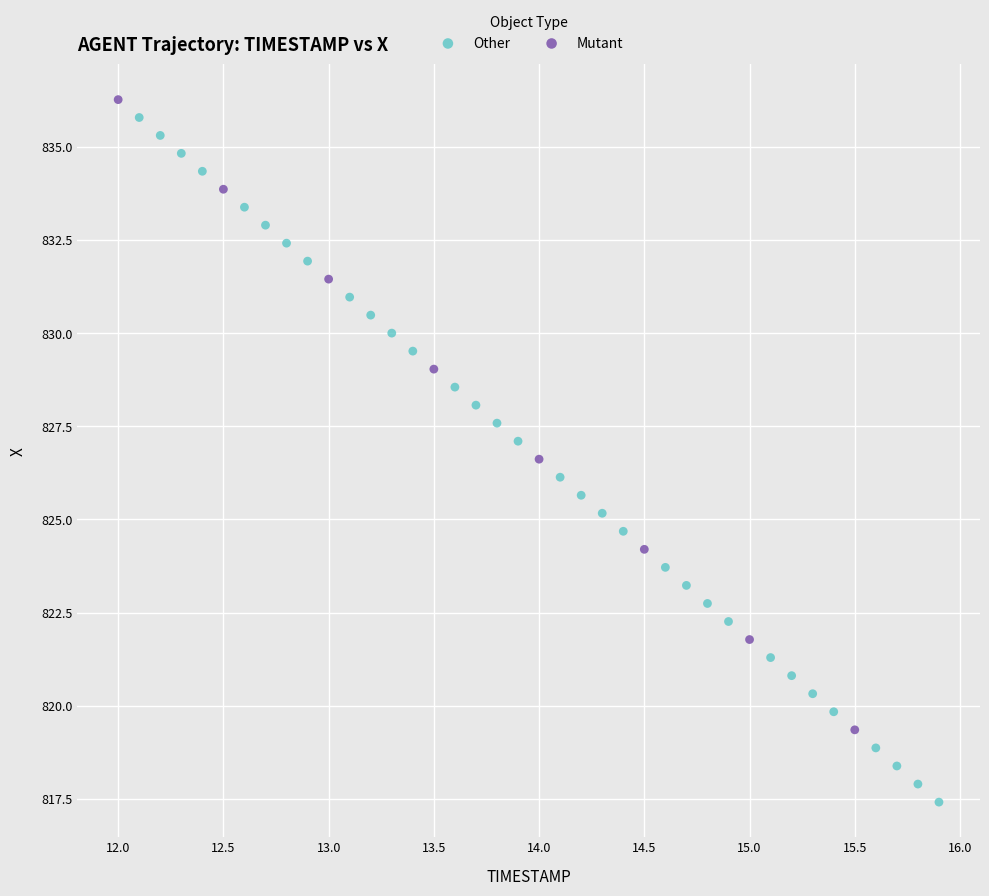

Which series has the largest Y range (max minus min)?

Other